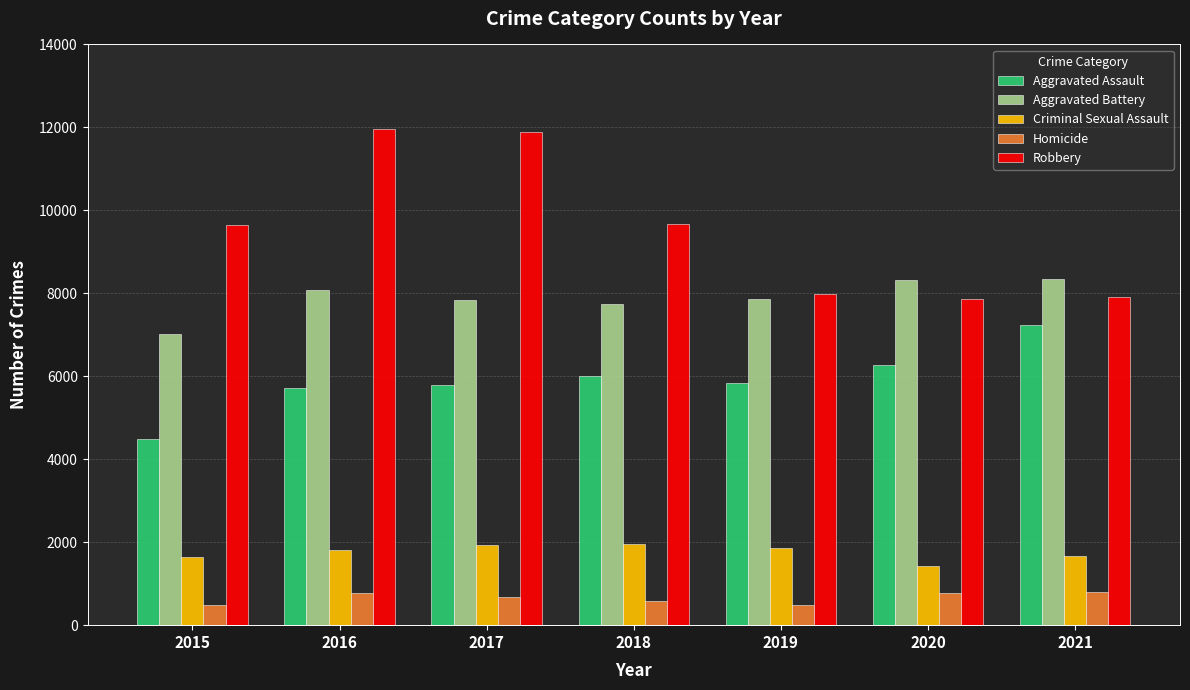

At how many categories does at least one series exceed 4897?

7